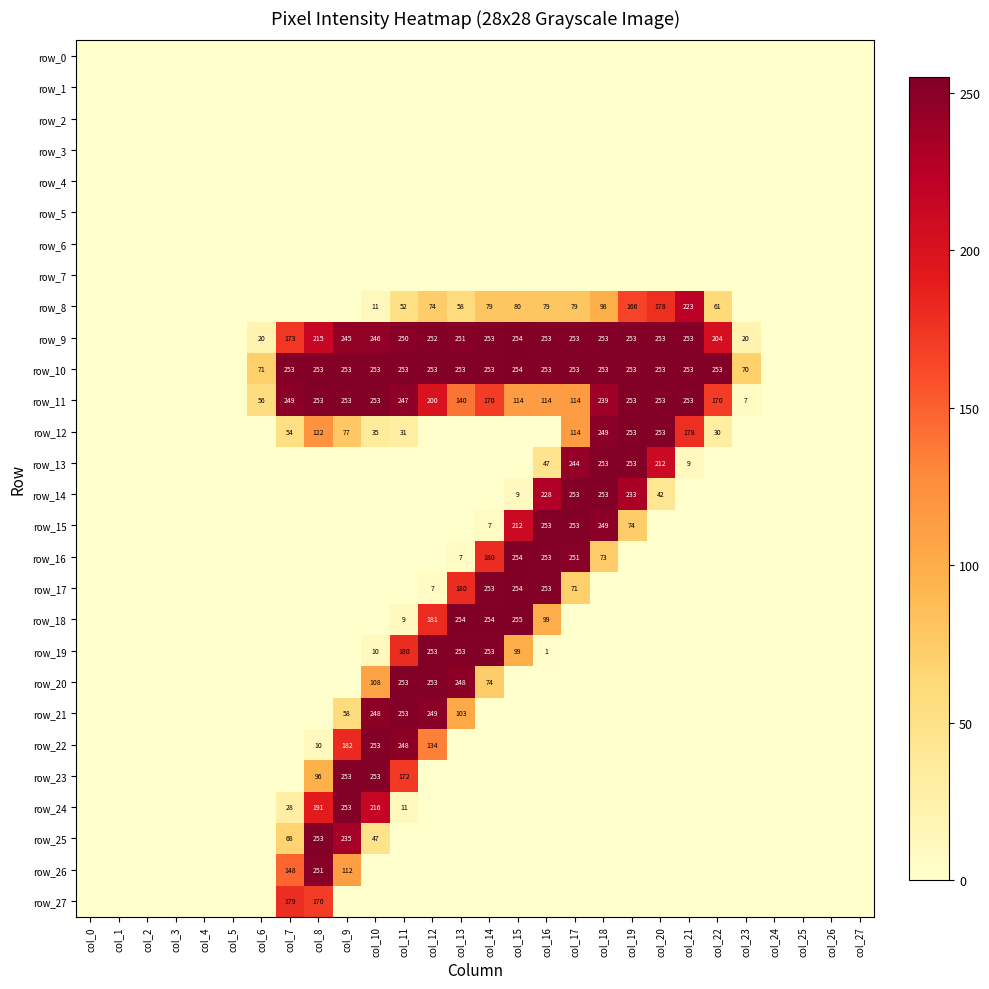

The row_25 series shows -109 at col_2. True or false?

False